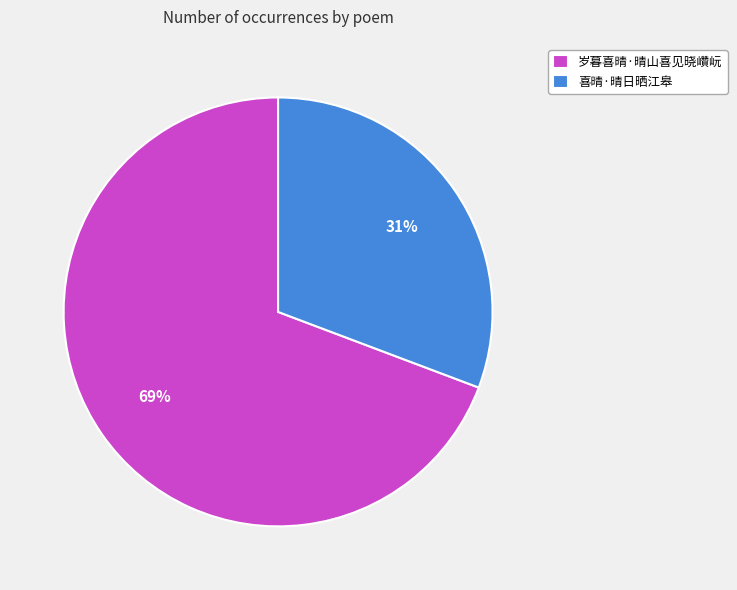

How many segments does this pie chart have?

2